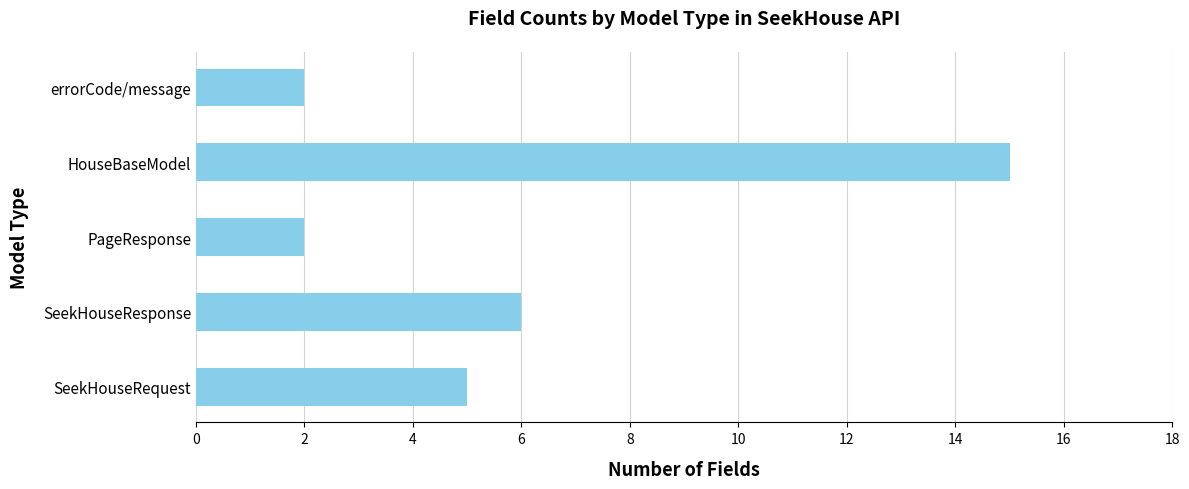

What is the sum of all values?

30